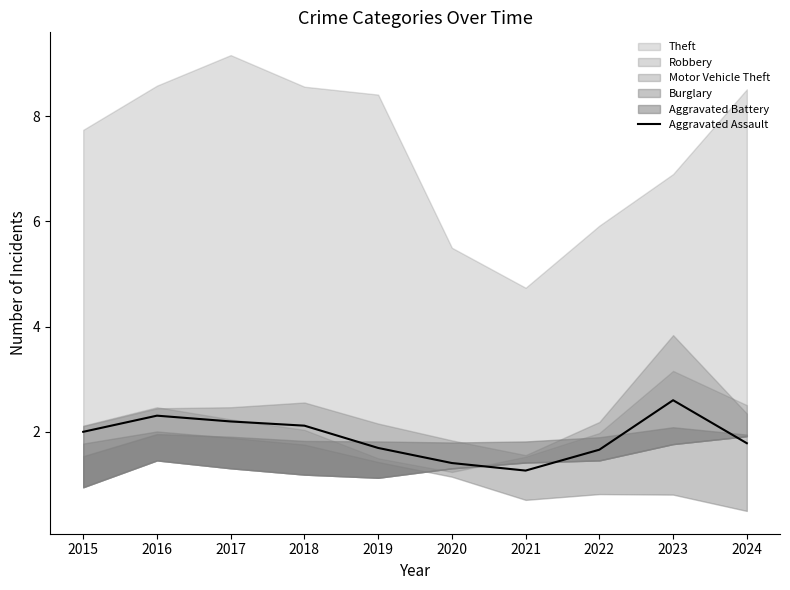

Is it true that the value at 2023 is 1.1?

False